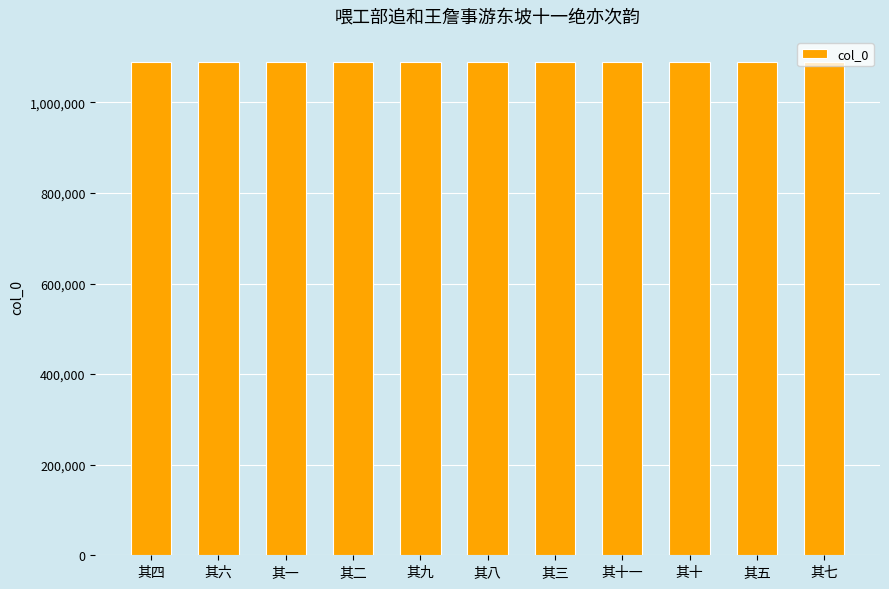

What is the greatest value displayed?

1090111